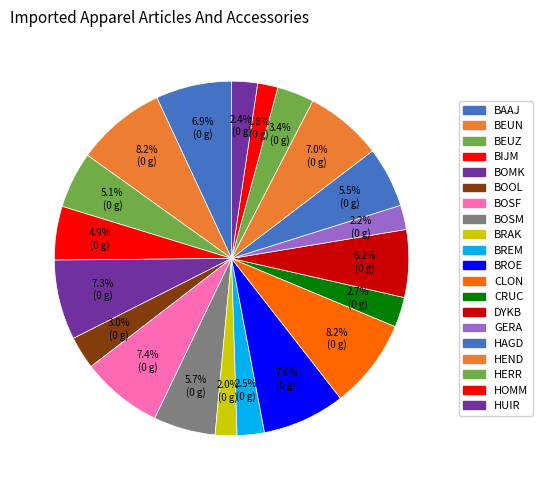

True or false: BEUN accounts for 8% of the total.

True